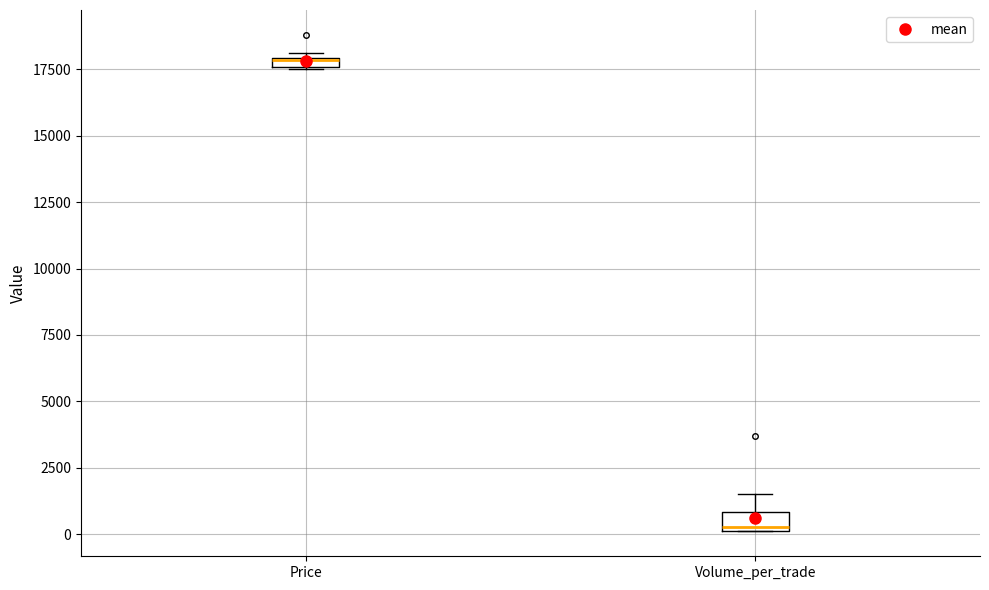

Where does the upper whisker of the box for Volume_per_trade end on the y-axis? The values are not printed on the chart, so give them approximately, as read against the axis.

1500